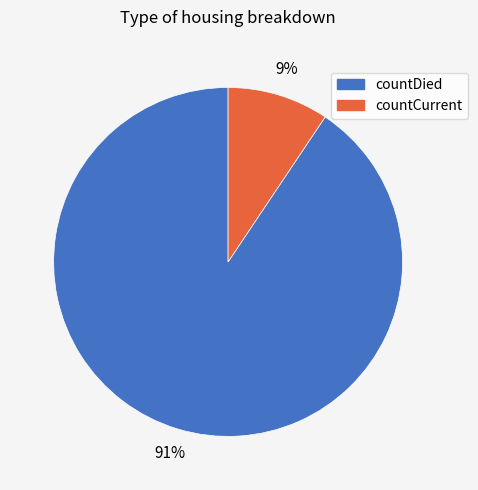

True or false: countDied accounts for 91% of the total.

True